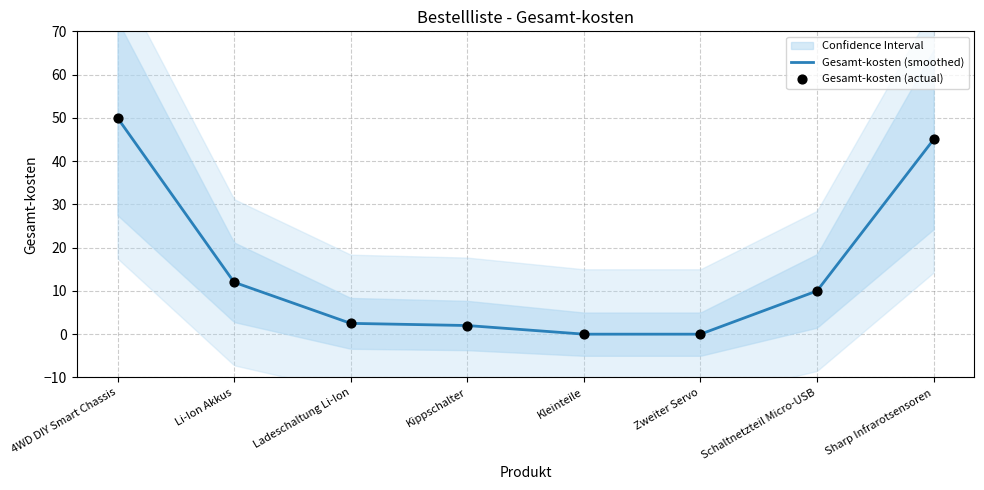

What is the ratio of the value at 4WD DIY Smart Chassis to the value at Ladeschaltung Li-Ion?

20.0